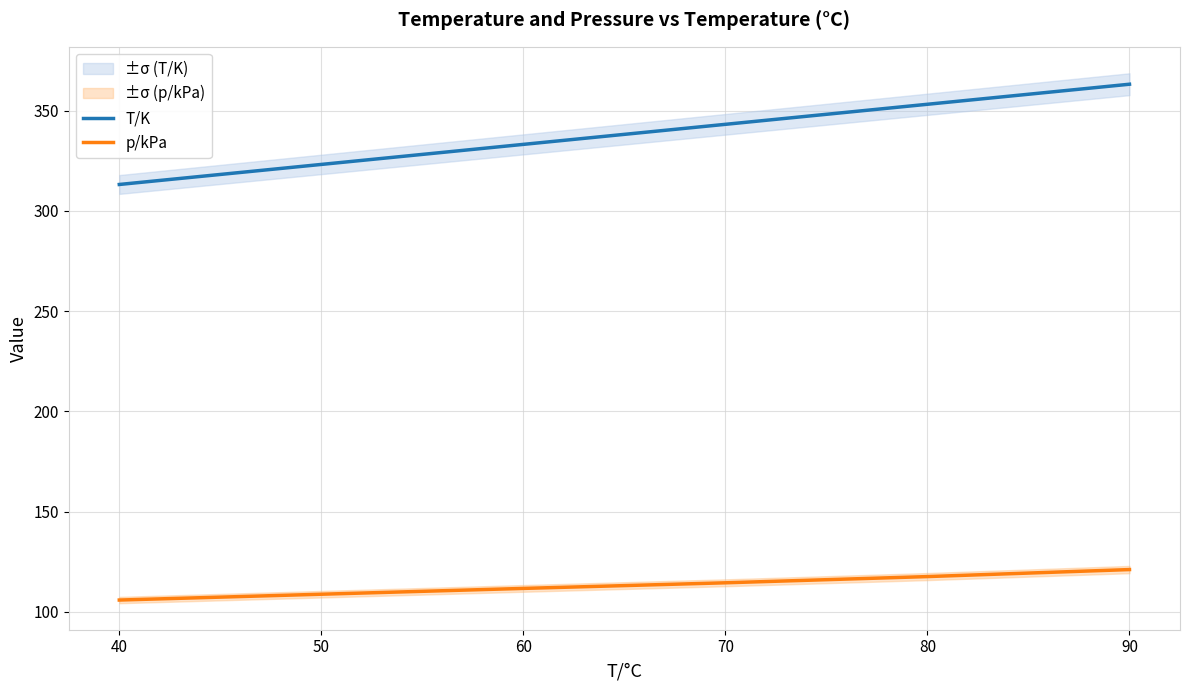

What is the sum of all T/K values?

2028.9